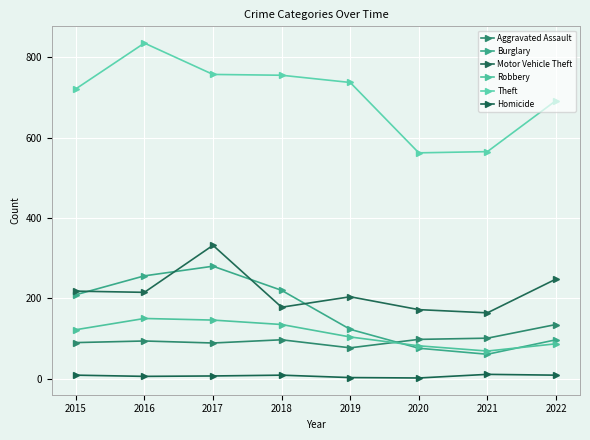

What is the minimum value for Theft?

562